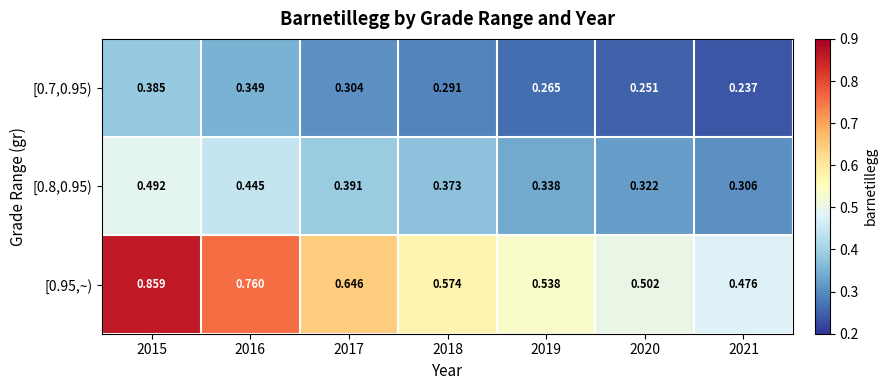

Is the value of [0.7,0.95) at 2018 greater than the value of [0.95,~) at 2020?

No